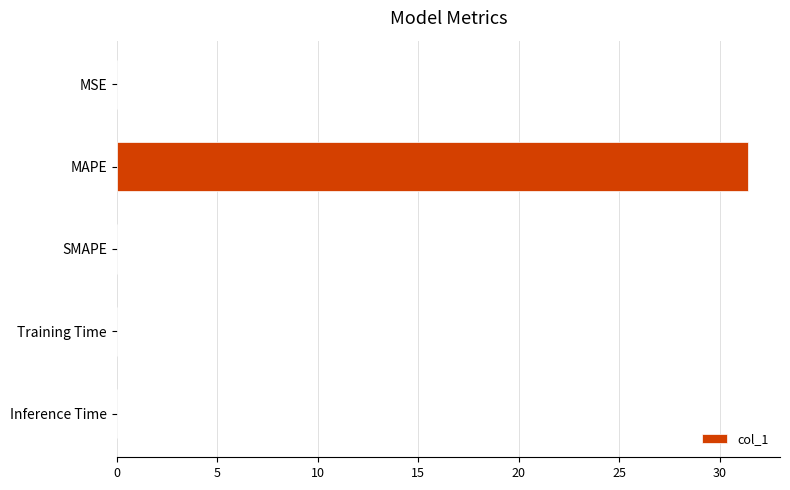

What is the change in value from MAPE to SMAPE?

-31.4